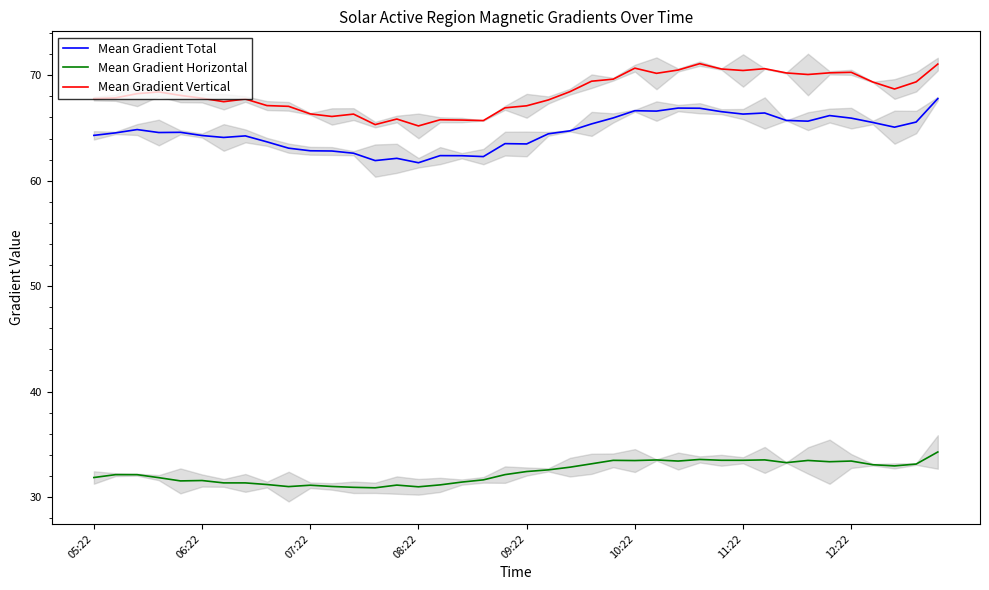

What is the highest value of the Mean Gradient Vertical series?

71.1